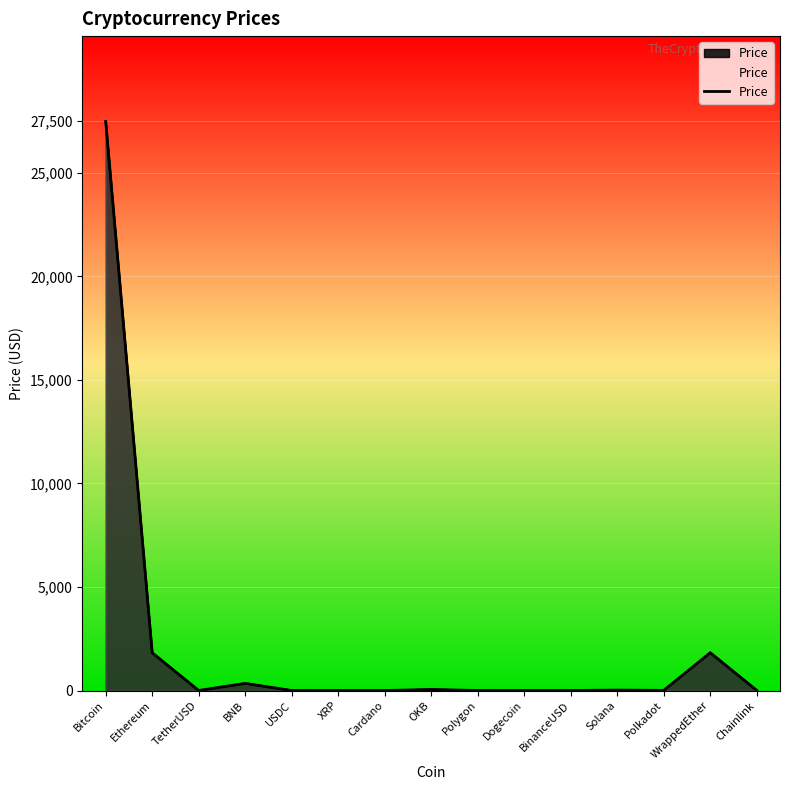

What is the label of the 9th point from the left?

Polygon